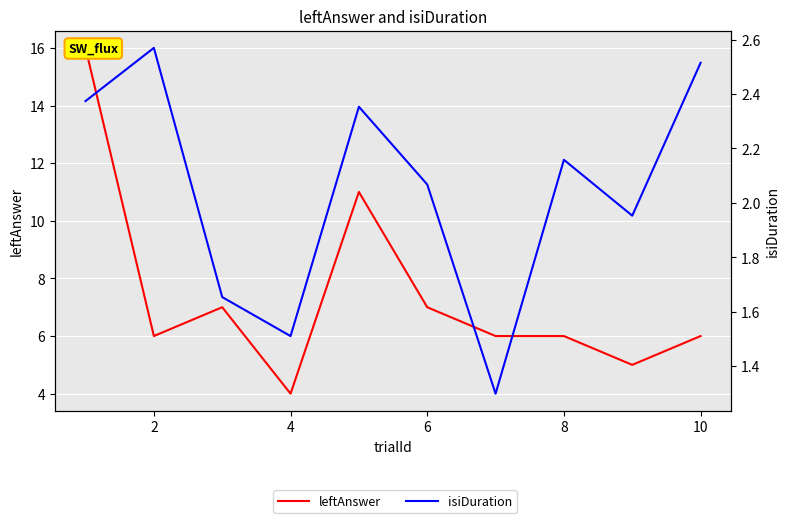

At 8, list the series in order from smallest to largest.

isiDuration, leftAnswer